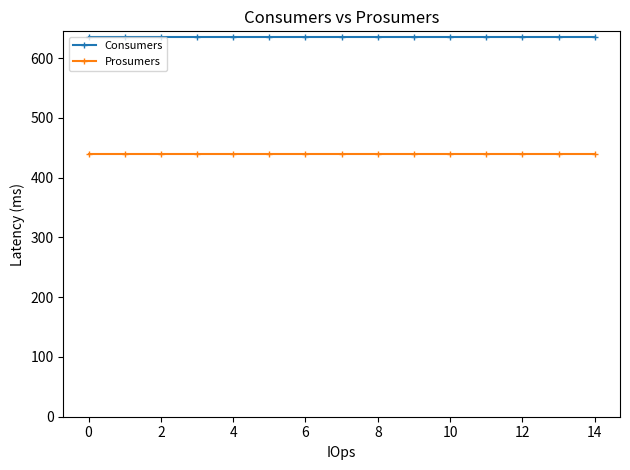

What is the value of the Prosumers point at the 12th from the left?

440